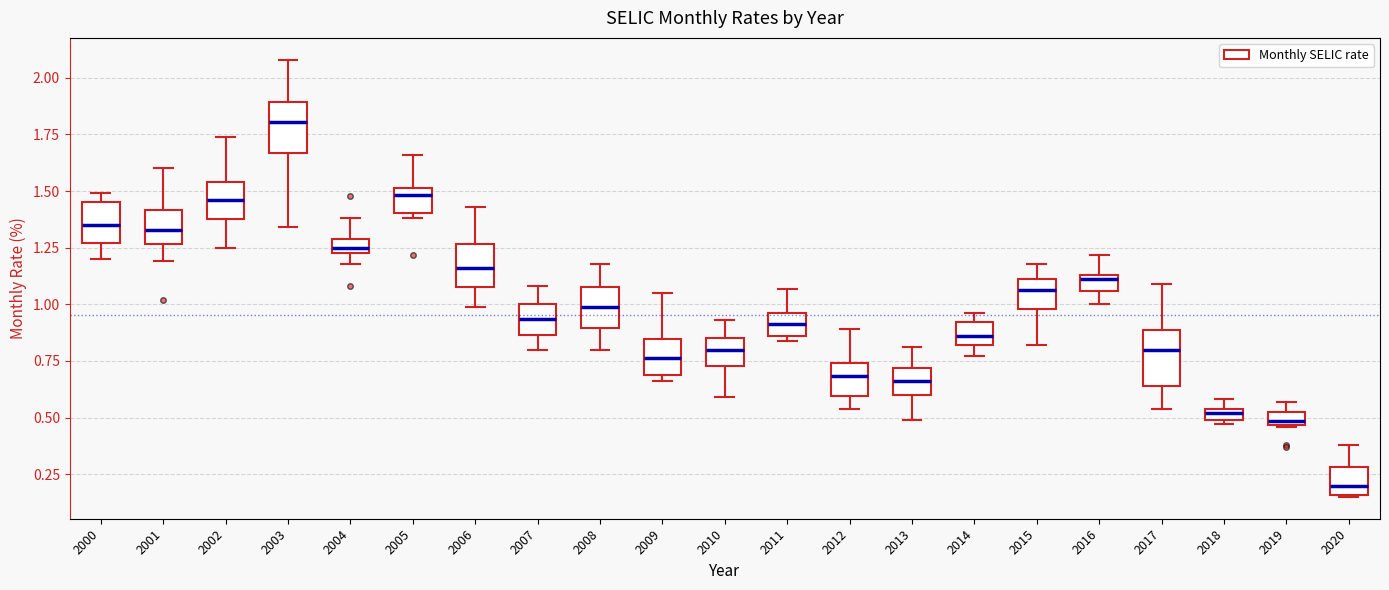

Which box has the lowest median line?

2020